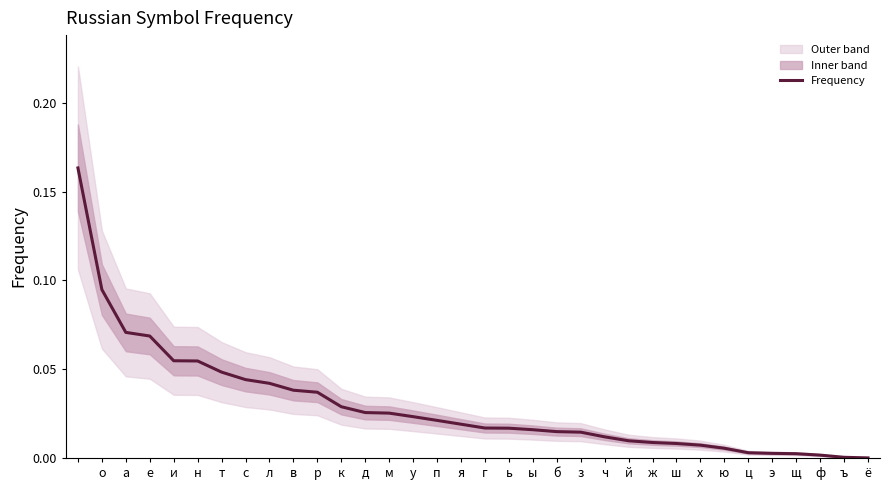

What is the sum of all values?

1.0